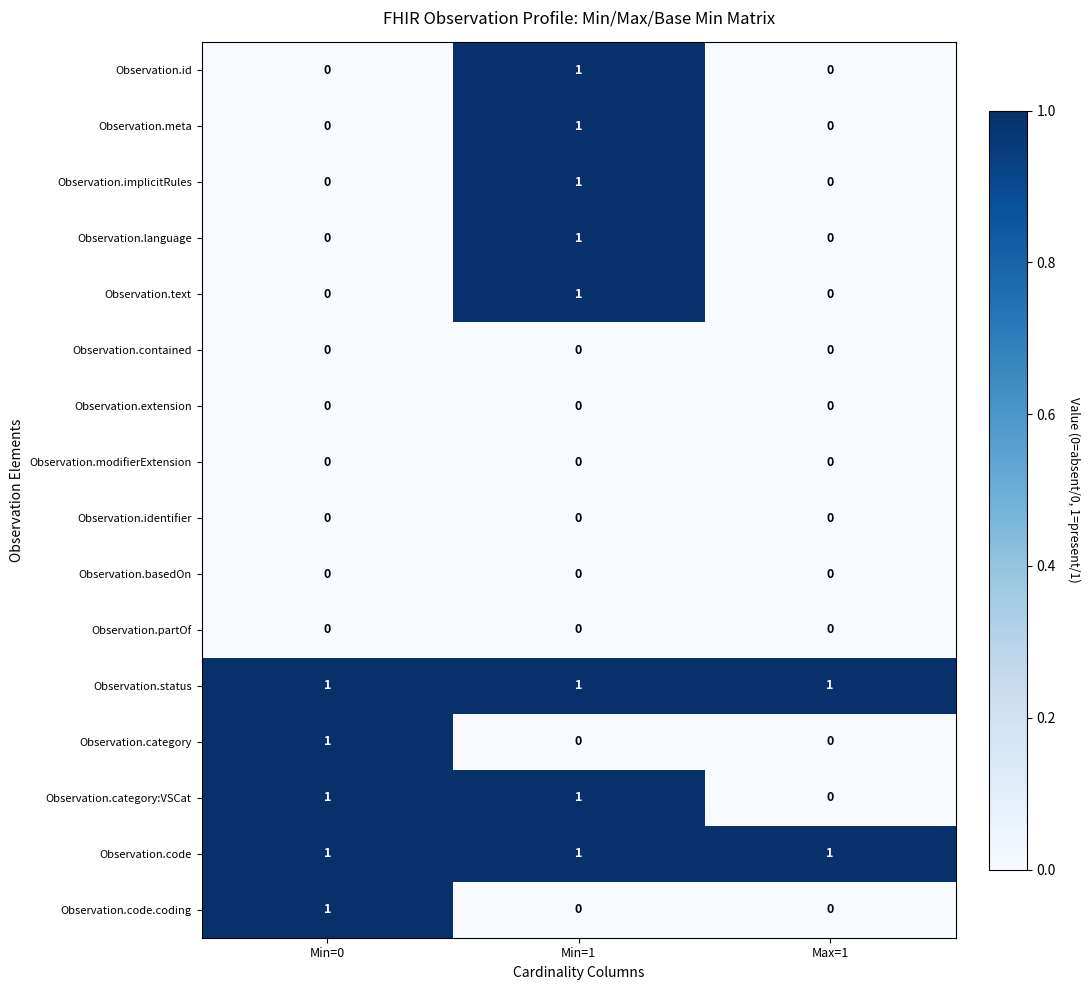

At which category is the sum across all series the highest?

Min=1